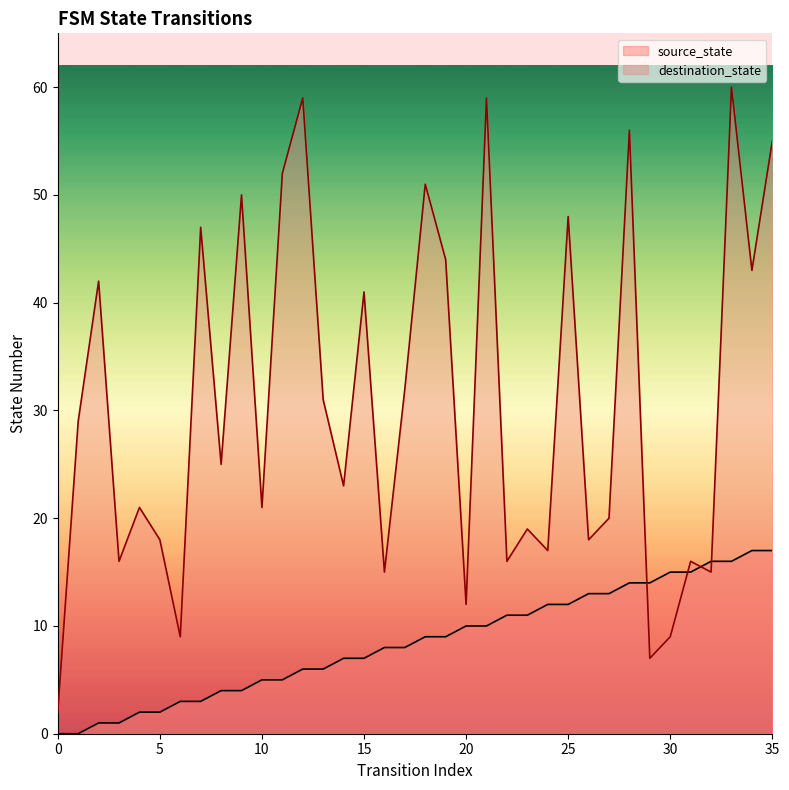

How many values in the source_state series are below 9?

18